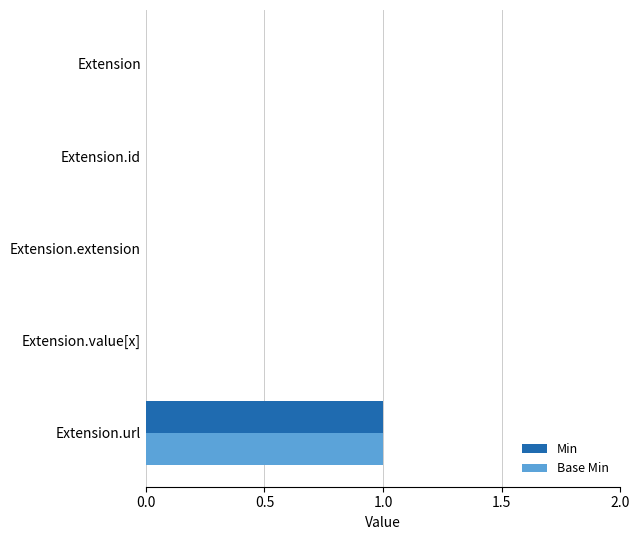

Which category has the highest value in the Base Min series?

Extension.url